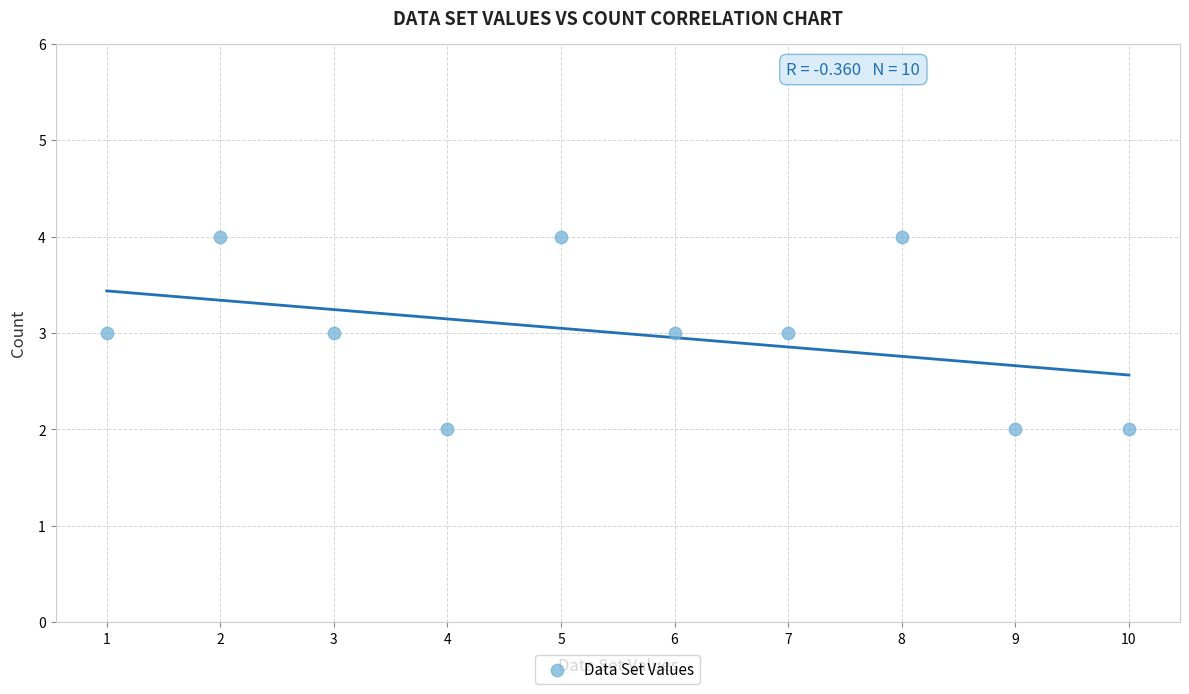

What is the average X value?

6